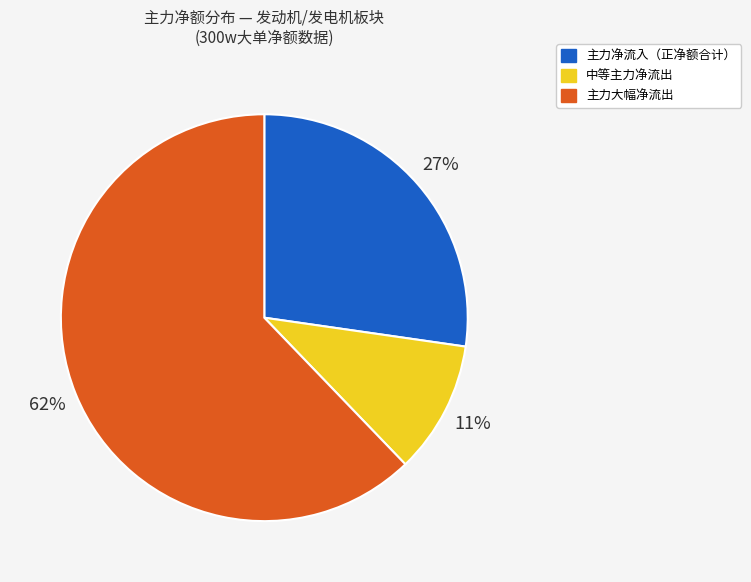

Is there a majority slice in this chart?

Yes